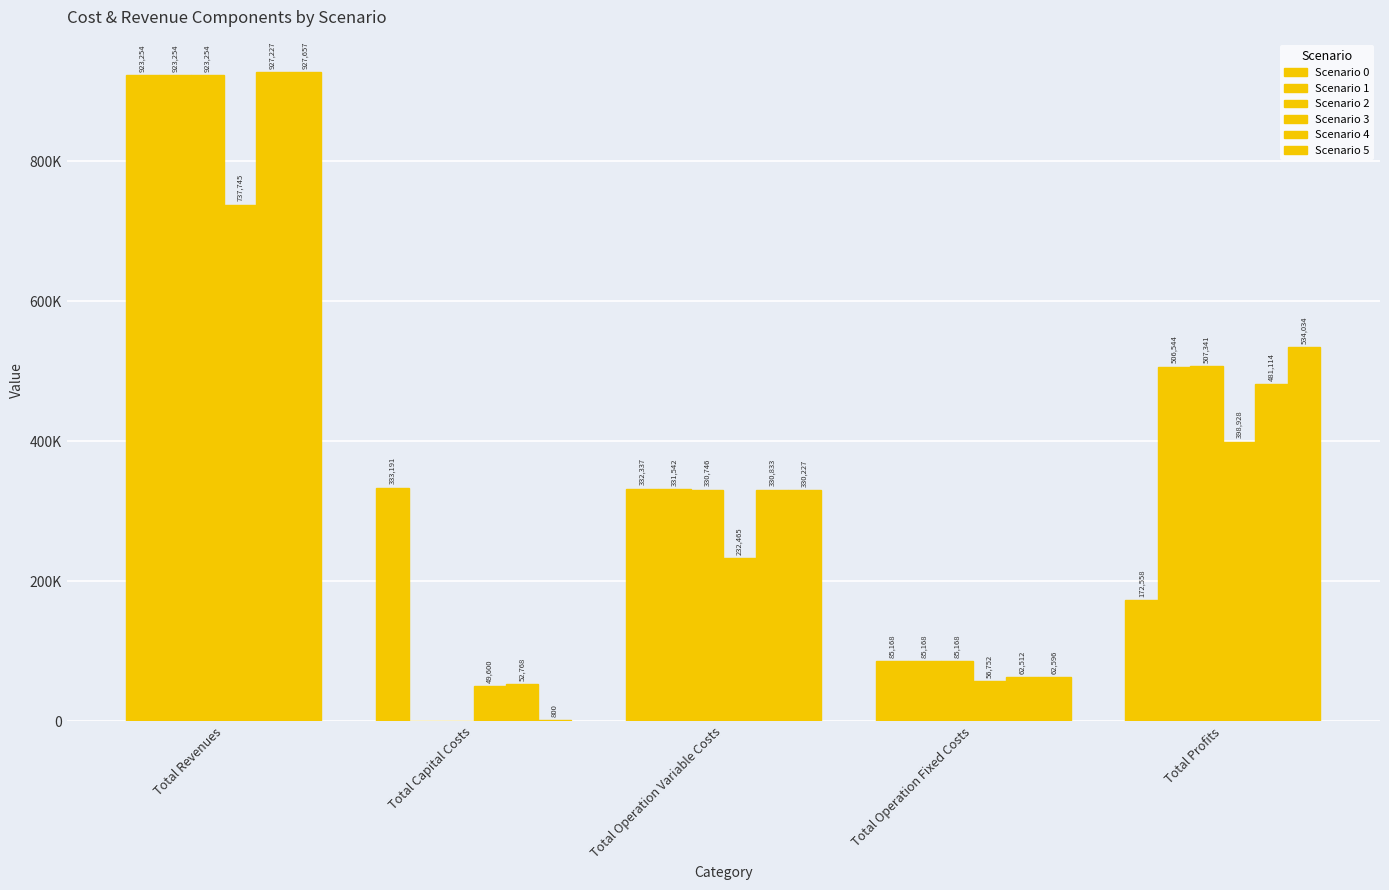

List the series in order of their peak value, highest first.

Scenario 5, Scenario 4, Scenario 2, Scenario 0, Scenario 1, Scenario 3